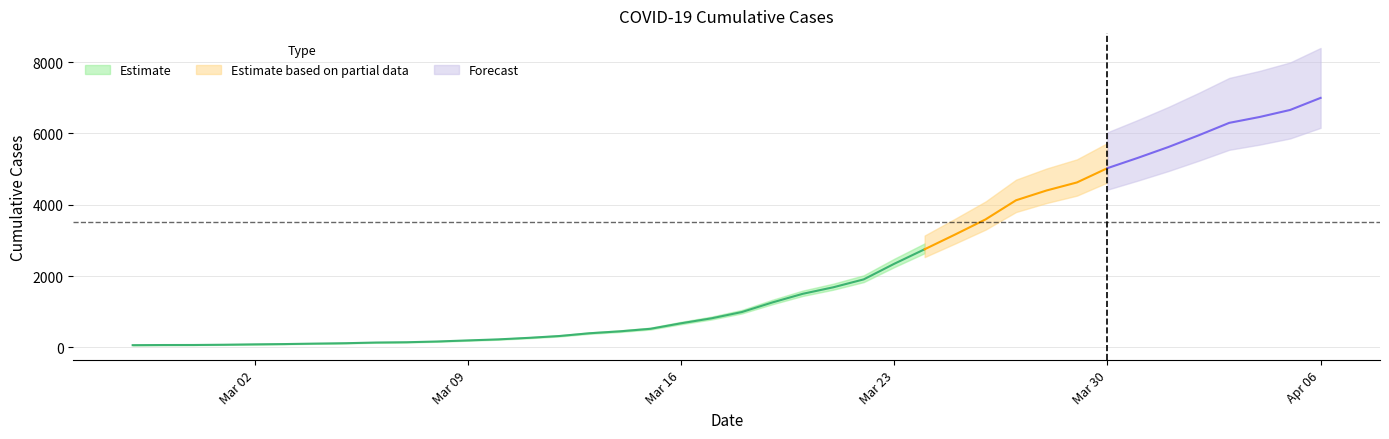

Rank the categories by value from lowest to highest.

2020-02-27, 2020-02-28, 2020-02-29, 2020-03-01, 2020-03-02, 2020-03-03, 2020-03-04, 2020-03-05, 2020-03-06, 2020-03-07, 2020-03-08, 2020-03-09, 2020-03-10, 2020-03-11, 2020-03-12, 2020-03-13, 2020-03-14, 2020-03-15, 2020-03-16, 2020-03-17, 2020-03-18, 2020-03-19, 2020-03-20, 2020-03-21, 2020-03-22, 2020-03-23, 2020-03-24, 2020-03-25, 2020-03-26, 2020-03-27, 2020-03-28, 2020-03-29, 2020-03-30, 2020-03-31, 2020-04-01, 2020-04-02, 2020-04-03, 2020-04-04, 2020-04-05, 2020-04-06